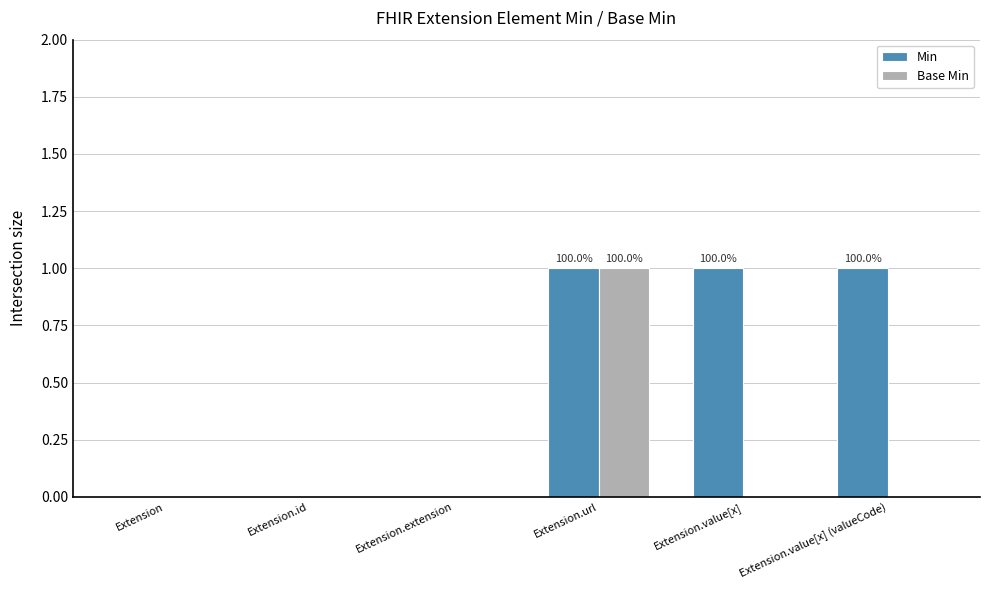

Which series changed the most between Extension and Extension.value[x]?

Min